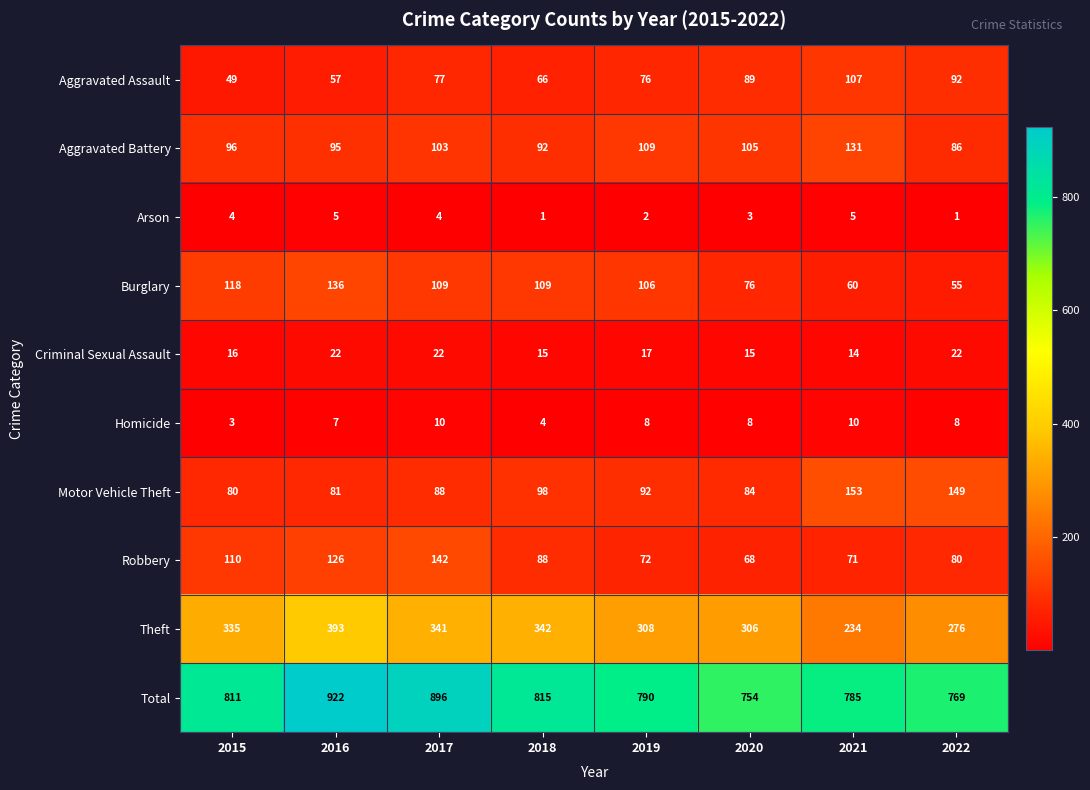

Between 2015 and 2016, which series saw the biggest shift?

Total